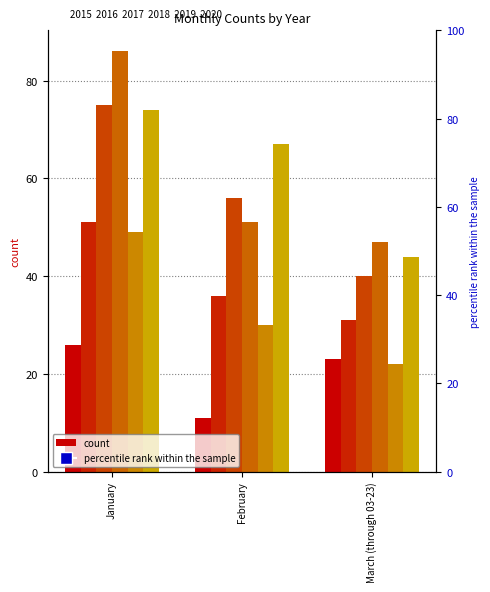

Is the value of 2017 at January greater than the value of 2016 at January?

Yes